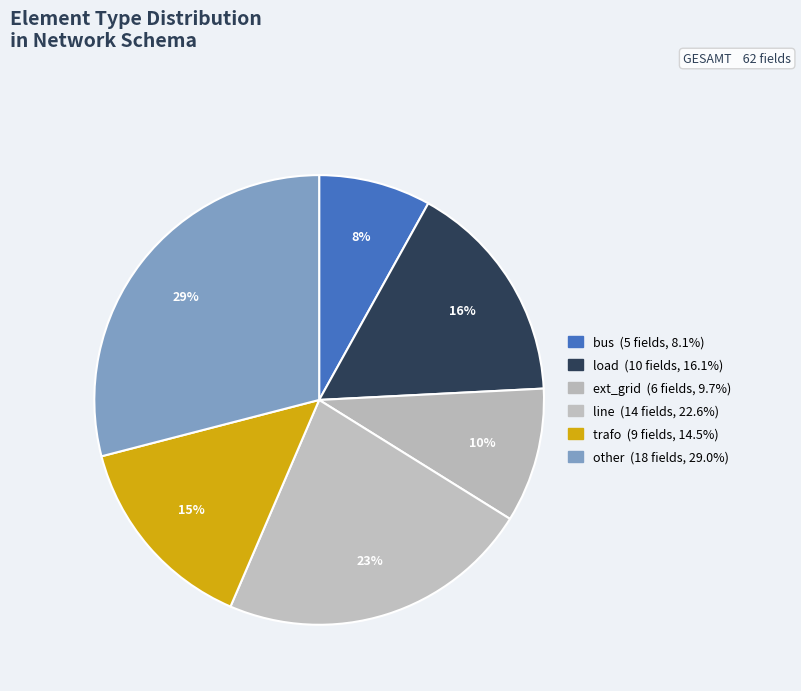

Rank the categories by value from lowest to highest.

bus, ext_grid, trafo, load, line, other